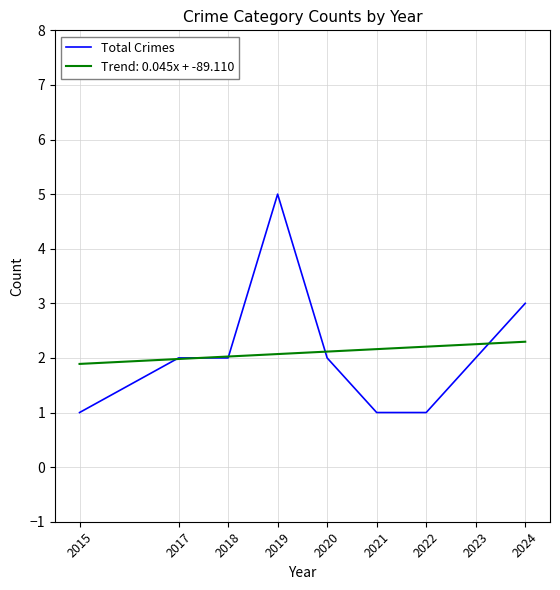

Which label corresponds to the largest value in the chart?

2019